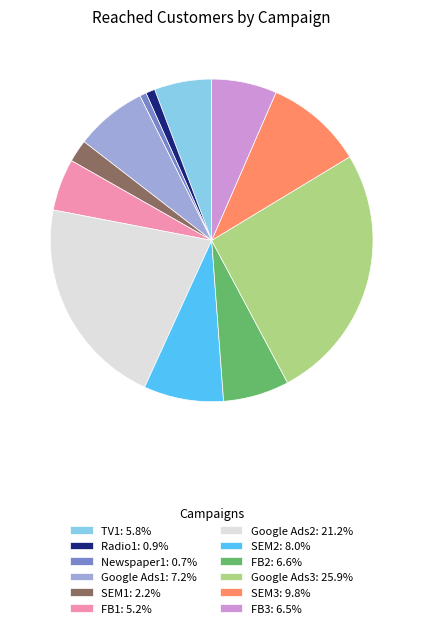

How many slices are in this pie chart?

12